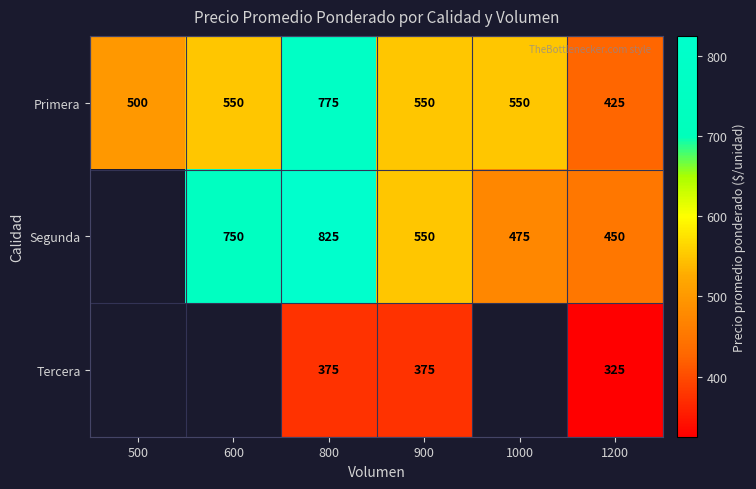

Which has a higher value, 500 or 800?

800